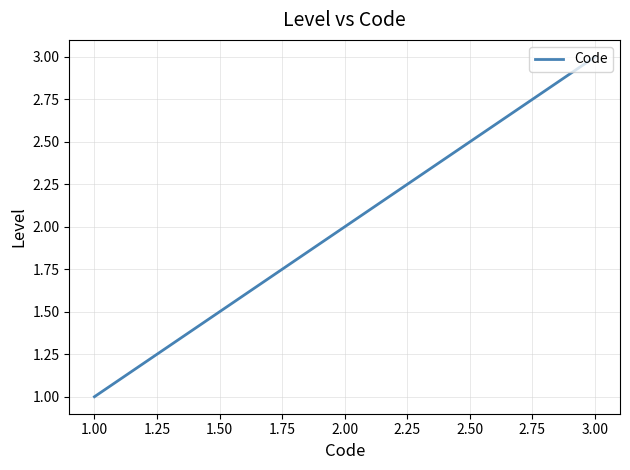

What is the change in value from 1.00 to 3.00?

+2